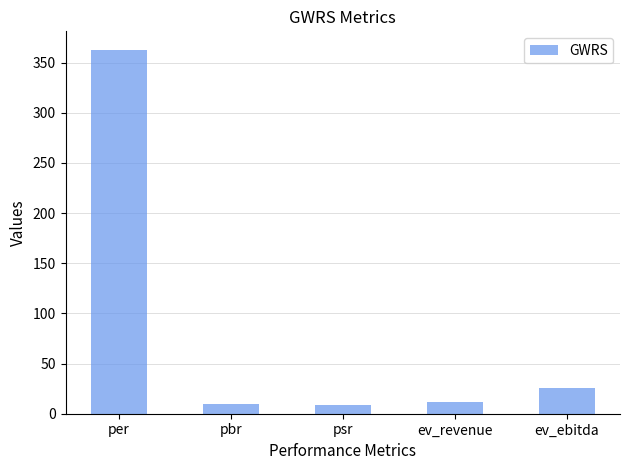

Which has a higher value, psr or ev_ebitda?

ev_ebitda